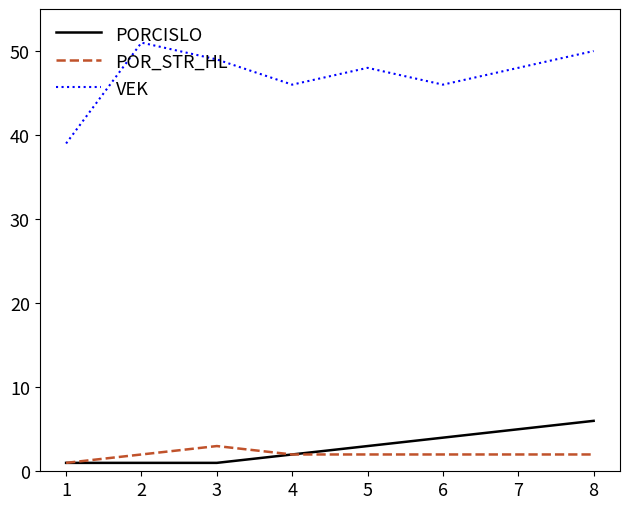

Which category has the highest value in the PORCISLO series?

8